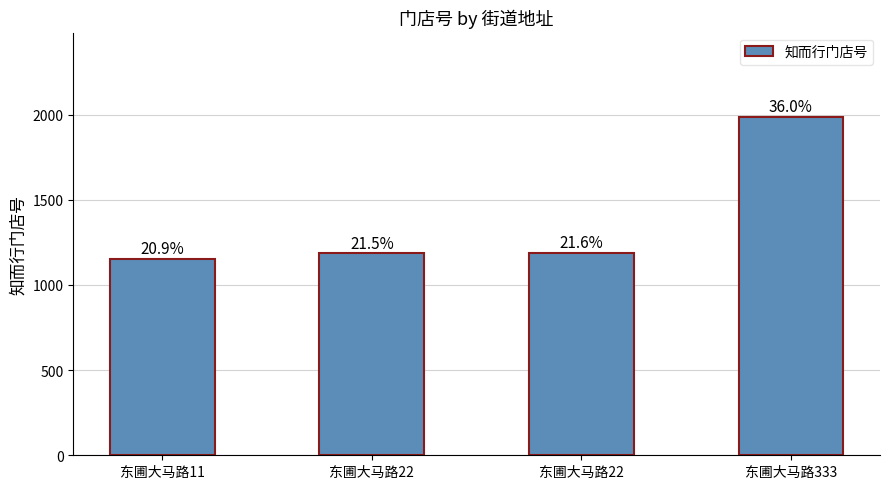

What is the difference between the maximum and second lowest values?

799